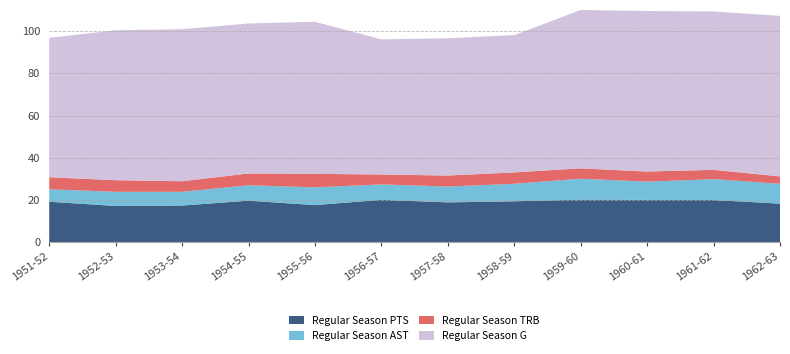

Reading left to right, what are all the values shown in this chart?

Regular Season PTS: 1951-52=19.2	1952-53=17.2	1953-54=17.4	1954-55=19.7	1955-56=17.6	1956-57=20.1	1957-58=18.9	1958-59=19.4	1959-60=20.2	1960-61=20.1	1961-62=20.0	1962-63=18.3
Regular Season AST: 1951-52=5.9	1952-53=6.7	1953-54=6.5	1954-55=7.3	1955-56=8.4	1956-57=7.3	1957-58=7.5	1958-59=8.3	1959-60=9.9	1960-61=8.6	1961-62=9.9	1962-63=9.4
Regular Season TRB: 1951-52=5.7	1952-53=5.5	1953-54=5.0	1954-55=5.6	1955-56=6.4	1956-57=4.7	1957-58=5.2	1958-59=5.4	1959-60=4.9	1960-61=4.8	1961-62=4.4	1962-63=3.5
Regular Season G: 1951-52=66.0	1952-53=71.0	1953-54=72.0	1954-55=71.0	1955-56=72.0	1956-57=64.0	1957-58=65.0	1958-59=65.0	1959-60=75.0	1960-61=76.0	1961-62=75.0	1962-63=76.0